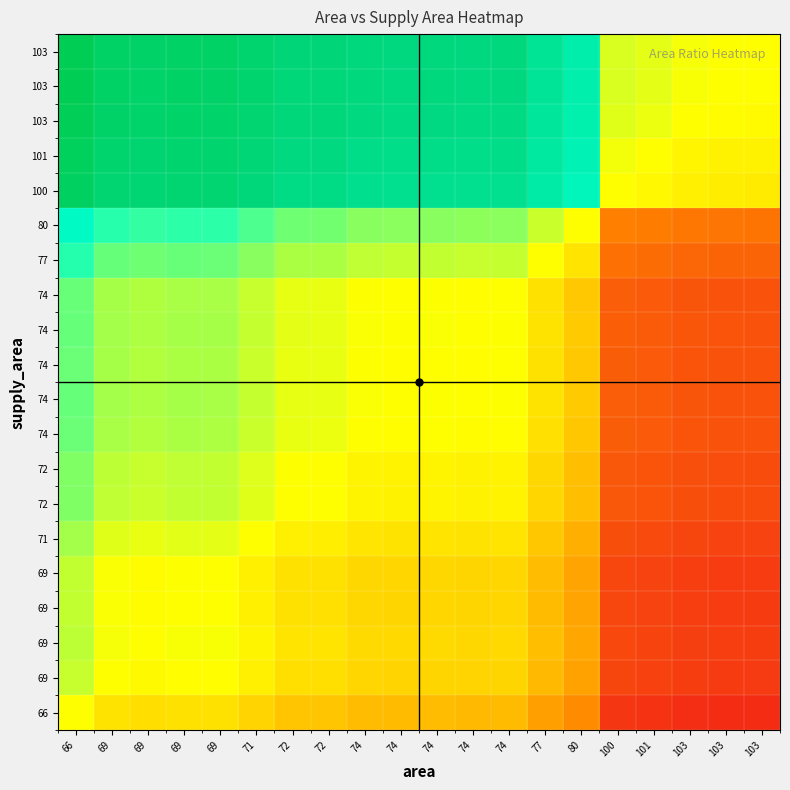

At which category is the sum across all series the highest?

66